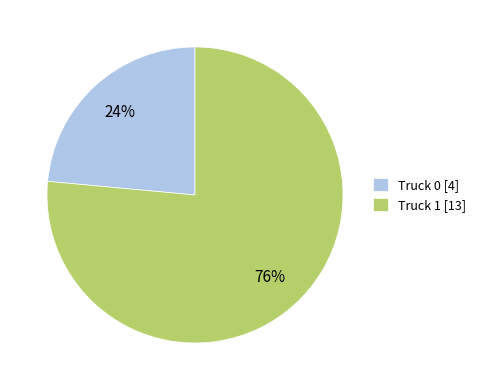

To the nearest percent, what is the average slice percentage?

50%